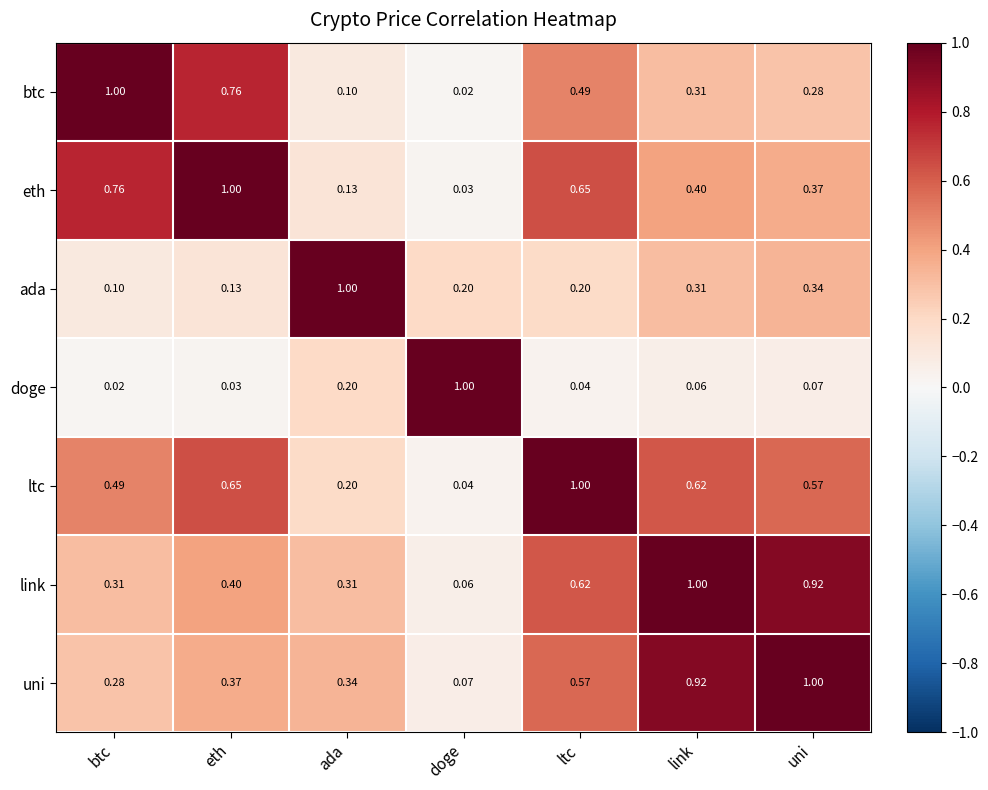

Where is doge nearest to the value 0?

btc